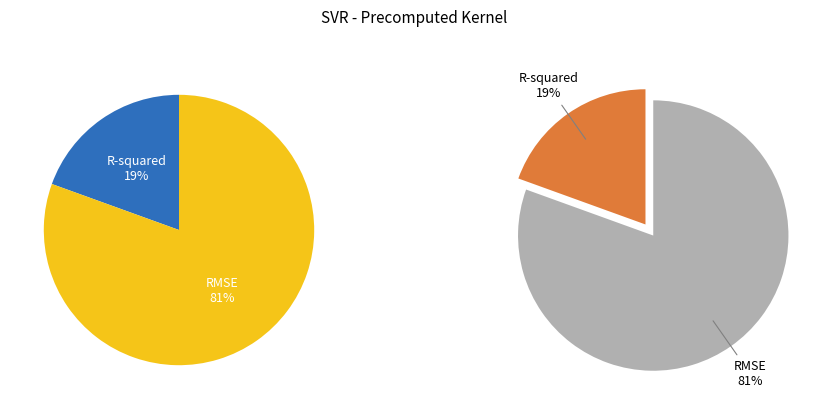

True or false: RMSE accounts for 89% of the total.

False